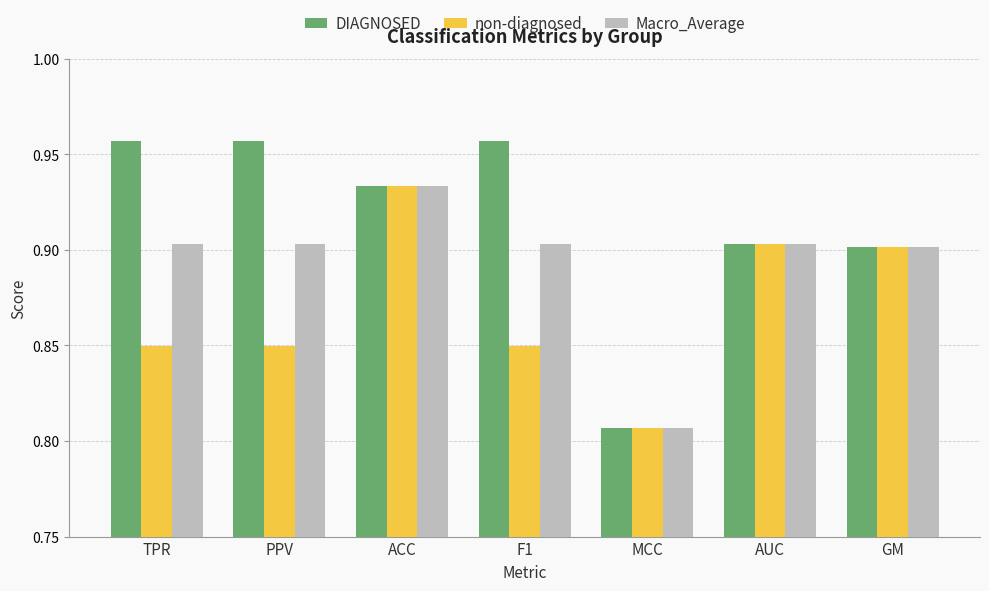

At PPV, list the series in order from largest to smallest.

DIAGNOSED, Macro_Average, non-diagnosed